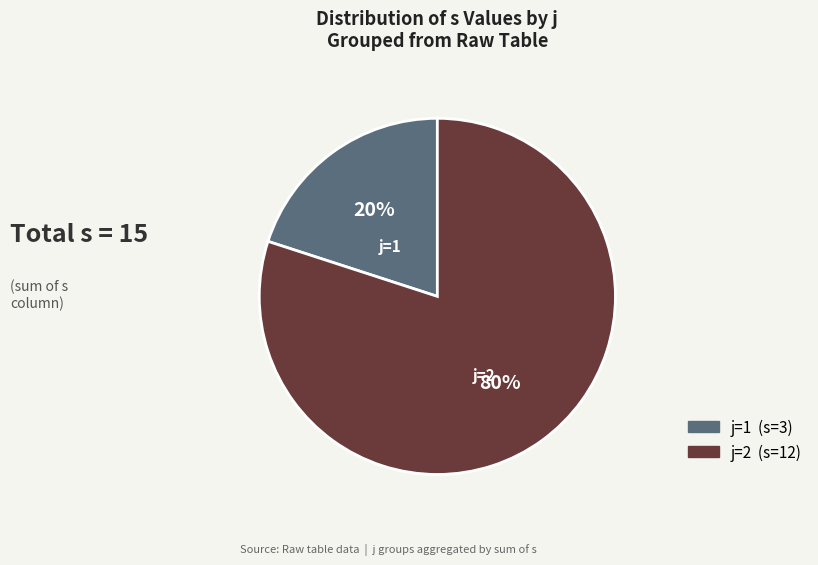

Is there any slice that represents more than half of the pie?

Yes